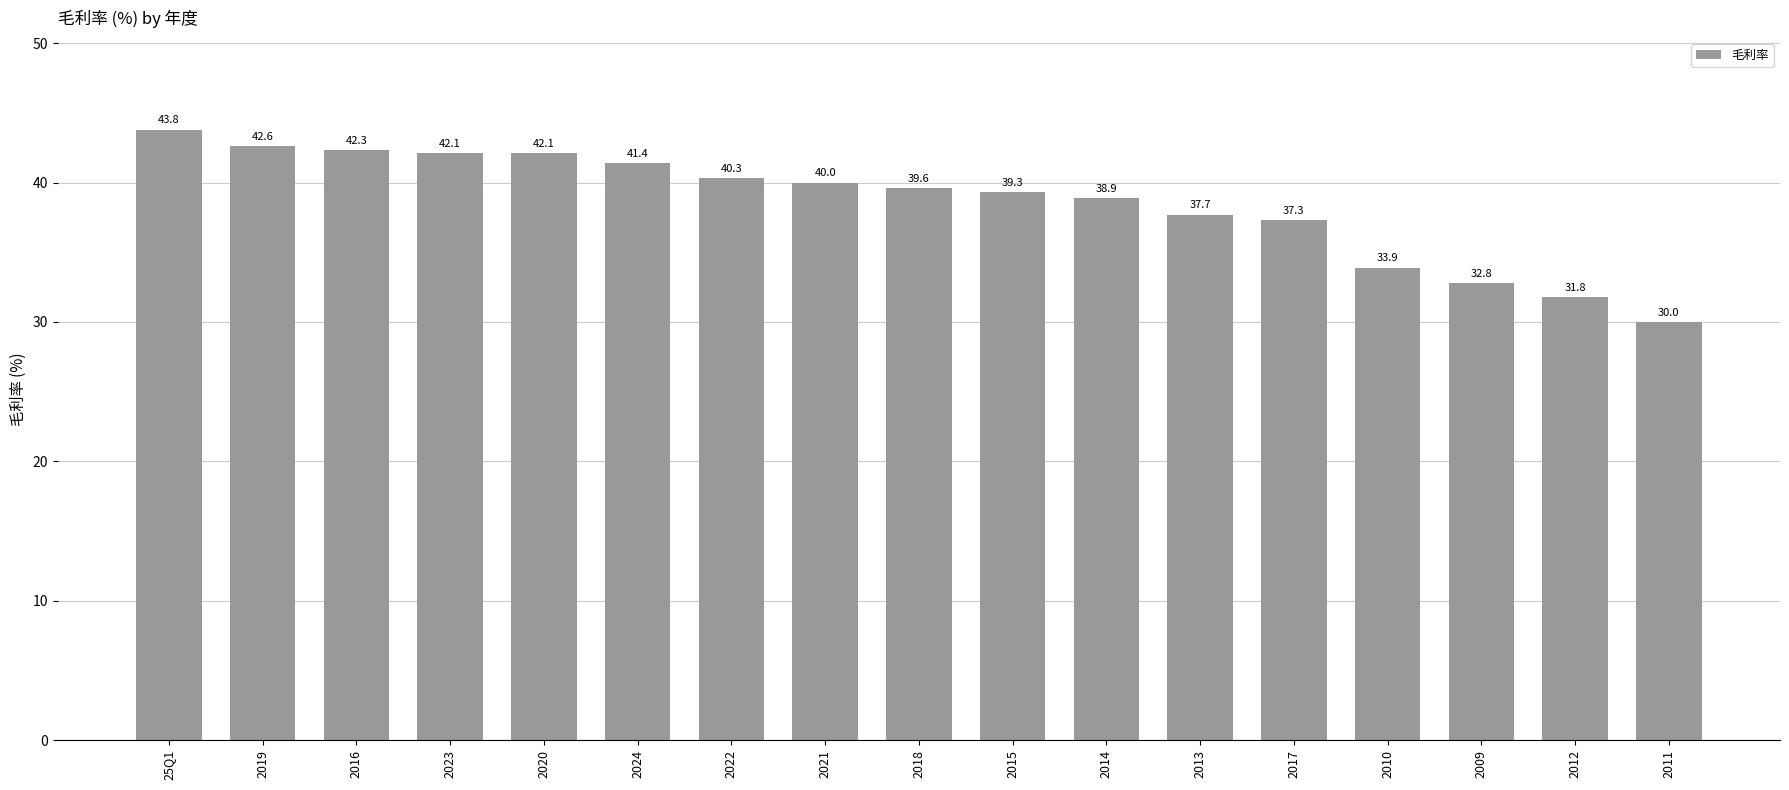

What is the label of the 4th bar from the right?

2010